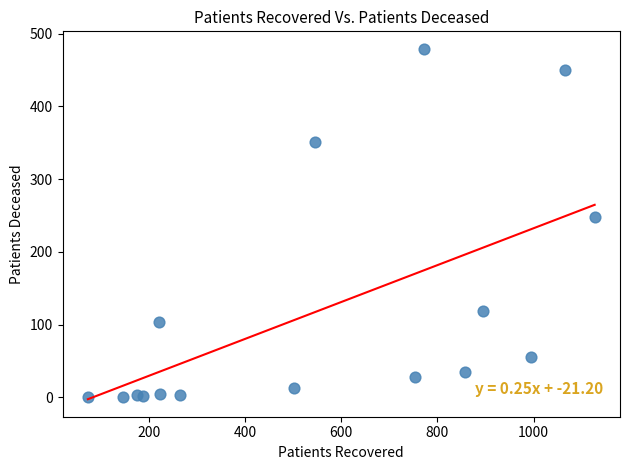

What is the range of X values (max minus min)?

1054